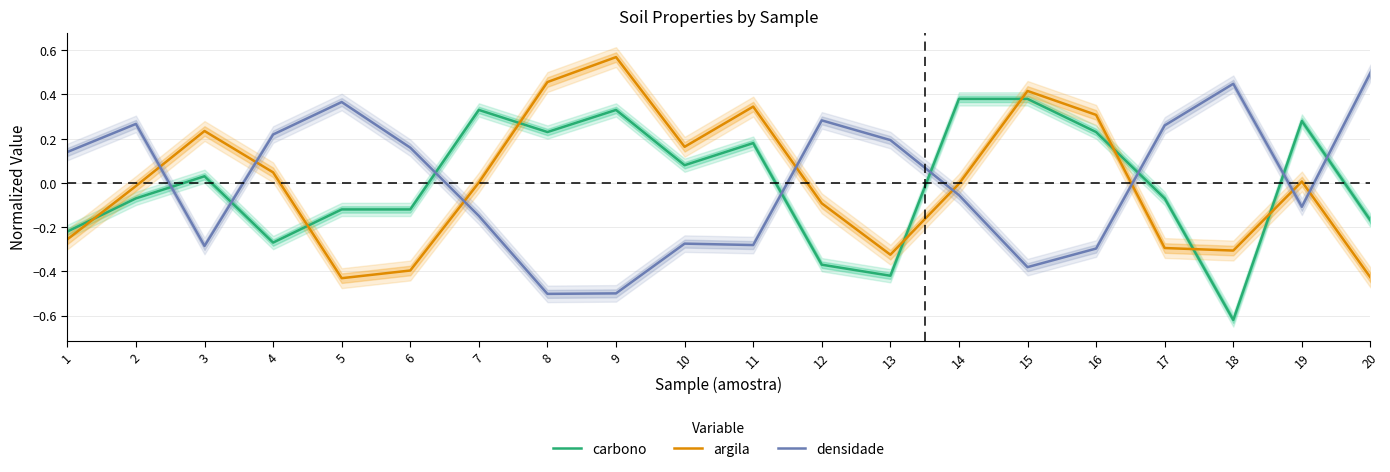

What is the value of the carbono point at the 12th from the left?

-0.4